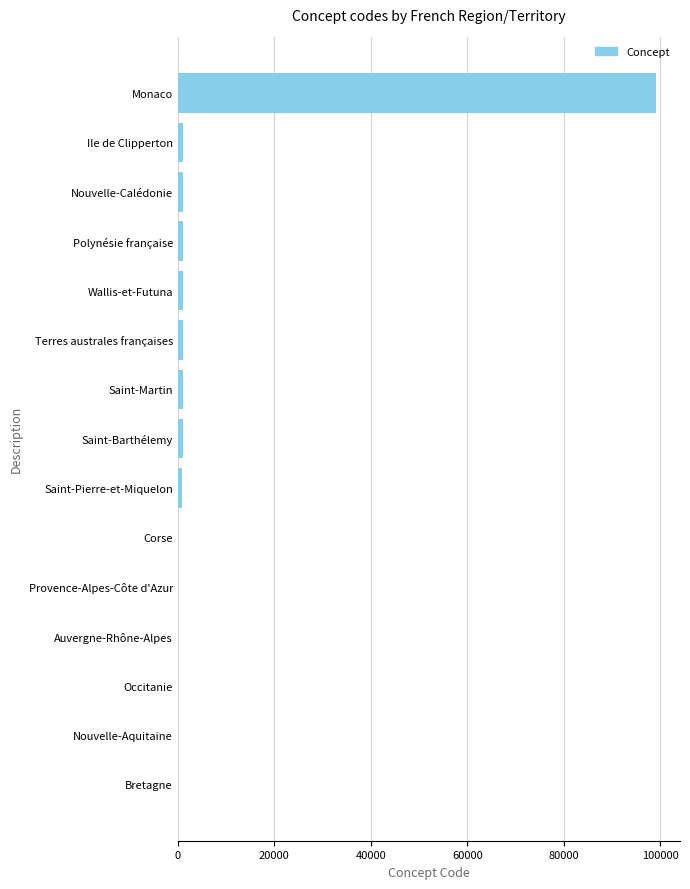

What is the sum of all values?

107477